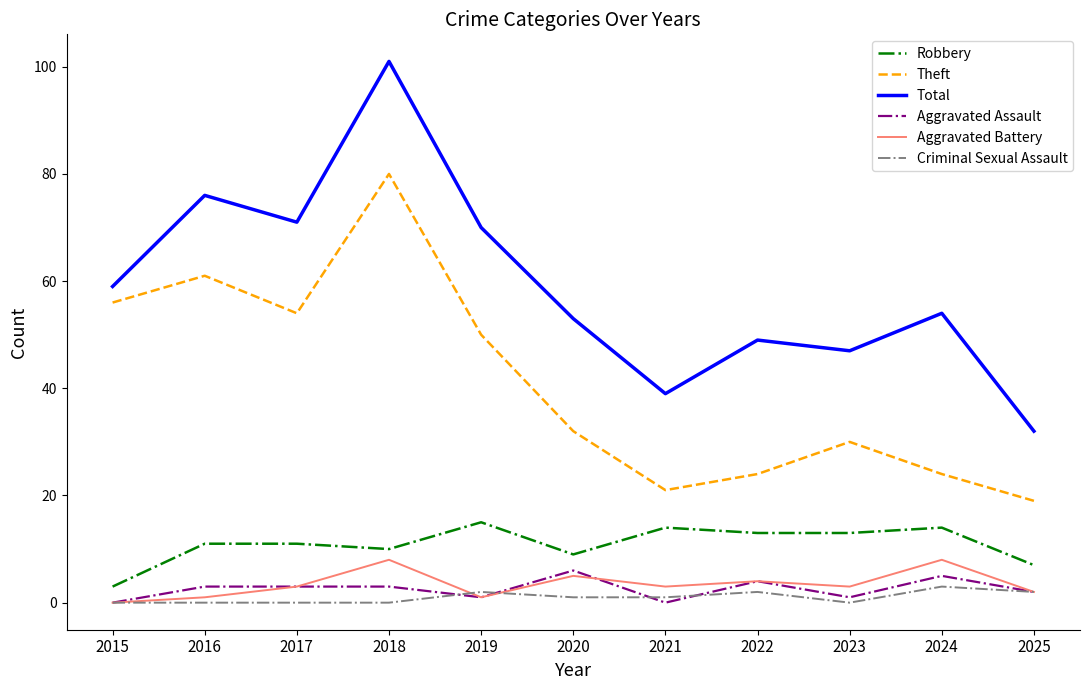

Reading left to right, what are all the values shown in this chart?

Robbery: 2015=3	2016=11	2017=11	2018=10	2019=15	2020=9	2021=14	2022=13	2023=13	2024=14	2025=7
Theft: 2015=56	2016=61	2017=54	2018=80	2019=50	2020=32	2021=21	2022=24	2023=30	2024=24	2025=19
Total: 2015=59	2016=76	2017=71	2018=101	2019=70	2020=53	2021=39	2022=49	2023=47	2024=54	2025=32
Aggravated Assault: 2015=0	2016=3	2017=3	2018=3	2019=1	2020=6	2021=0	2022=4	2023=1	2024=5	2025=2
Aggravated Battery: 2015=0	2016=1	2017=3	2018=8	2019=1	2020=5	2021=3	2022=4	2023=3	2024=8	2025=2
Criminal Sexual Assault: 2015=0	2016=0	2017=0	2018=0	2019=2	2020=1	2021=1	2022=2	2023=0	2024=3	2025=2